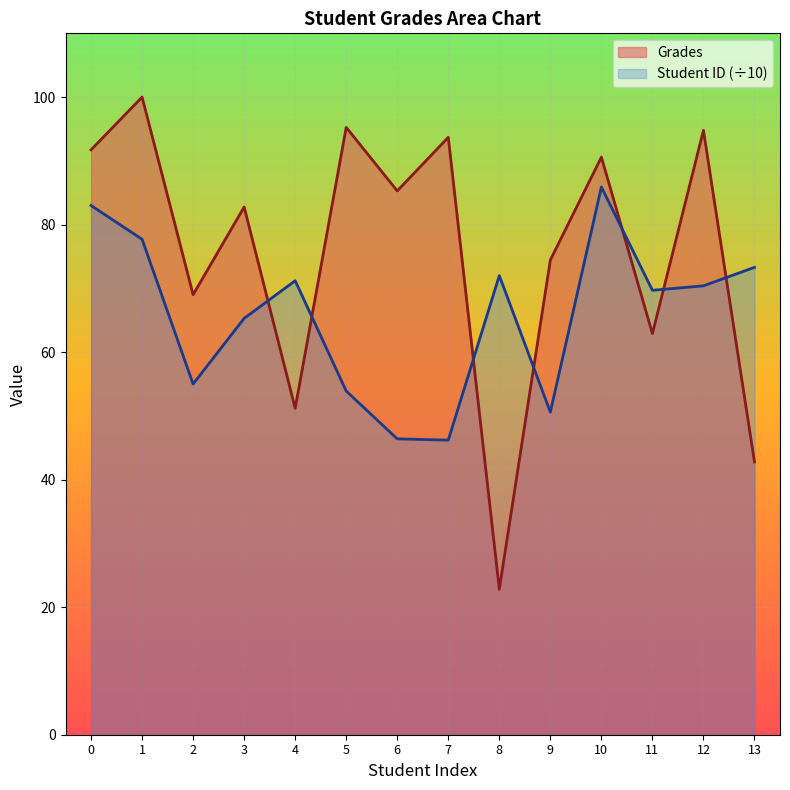

Reading right to left, extract all data points from this chart.

Student ID: 13=73.3	12=70.4	11=69.7	10=85.9	9=50.6	8=72.0	7=46.2	6=46.4	5=53.9	4=71.2	3=65.3	2=55.0	1=77.7	0=83.0
Grades: 13=42.8	12=94.8	11=62.9	10=90.6	9=74.5	8=22.8	7=93.7	6=85.3	5=95.2	4=51.2	3=82.8	2=69.0	1=100.0	0=91.7